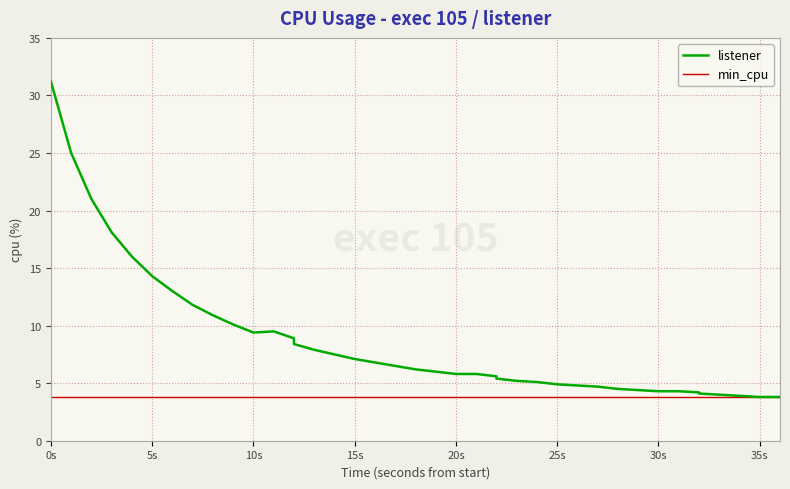

Reading right to left, what are all the values shown in this chart?

3.8	3.8	3.9	4.0	4.1	4.2	4.3	4.3	4.4	4.5	4.7	4.8	4.9	5.1	5.2	5.4	5.6	5.8	5.8	6.0	6.2	6.5	6.8	7.1	7.5	7.9	8.4	8.9	9.5	9.4	10.1	10.9	11.8	13.0	14.3	16.0	18.1	21.0	25.0	31.2